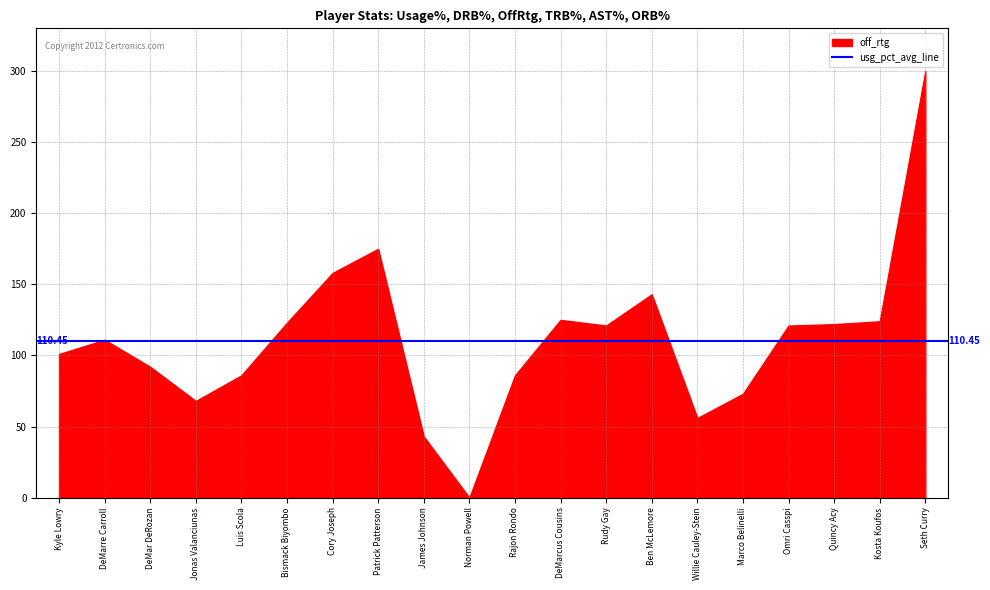

Which label corresponds to the largest value in the chart?

Seth Curry